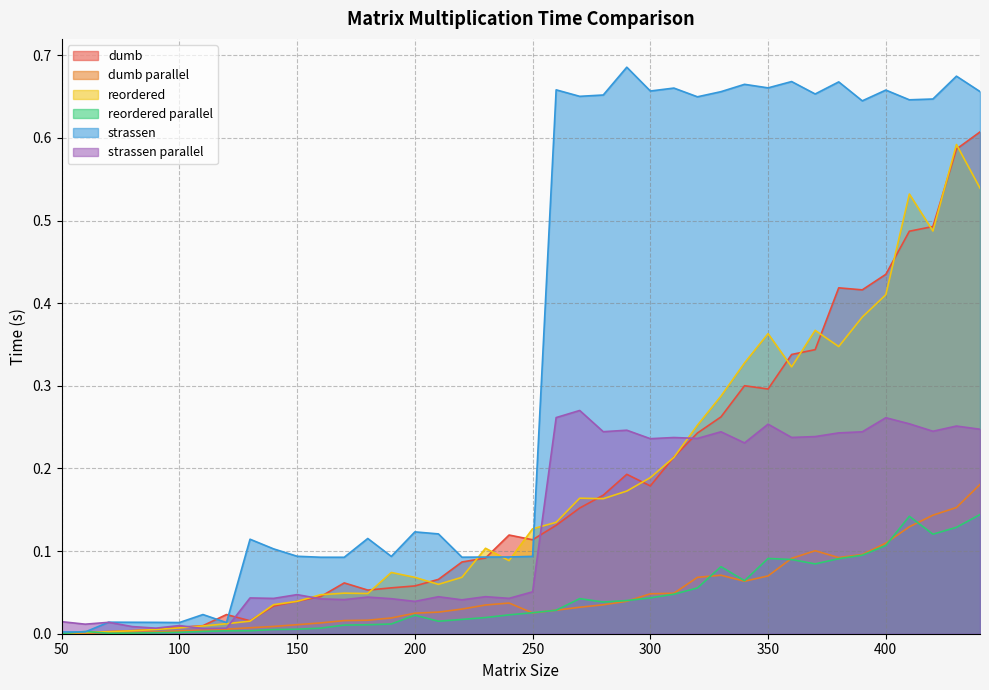

True or false: dumb and dumb parallel intersect in this chart.

False